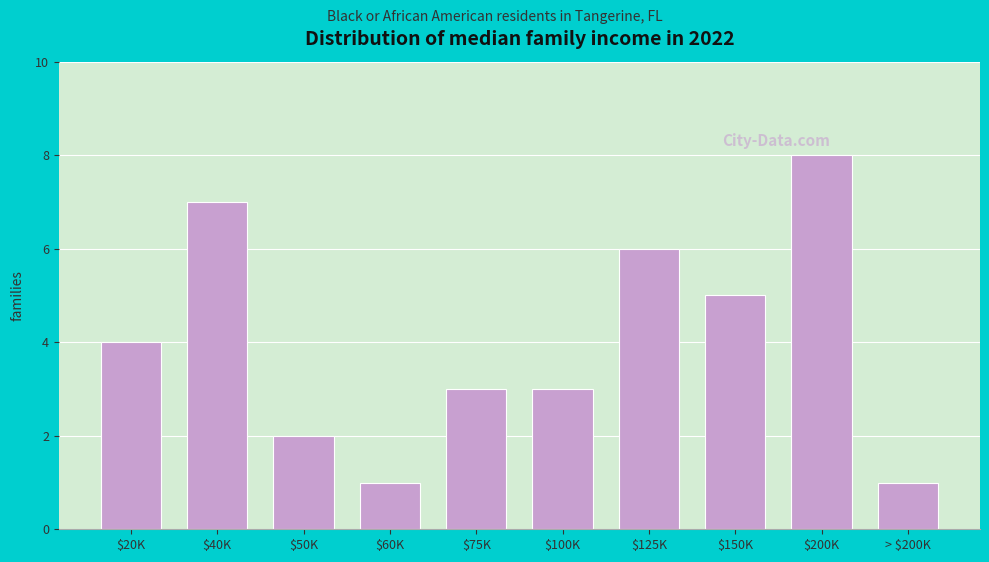

Reading left to right, extract all data points from this chart.

4	7	2	1	3	3	6	5	8	1